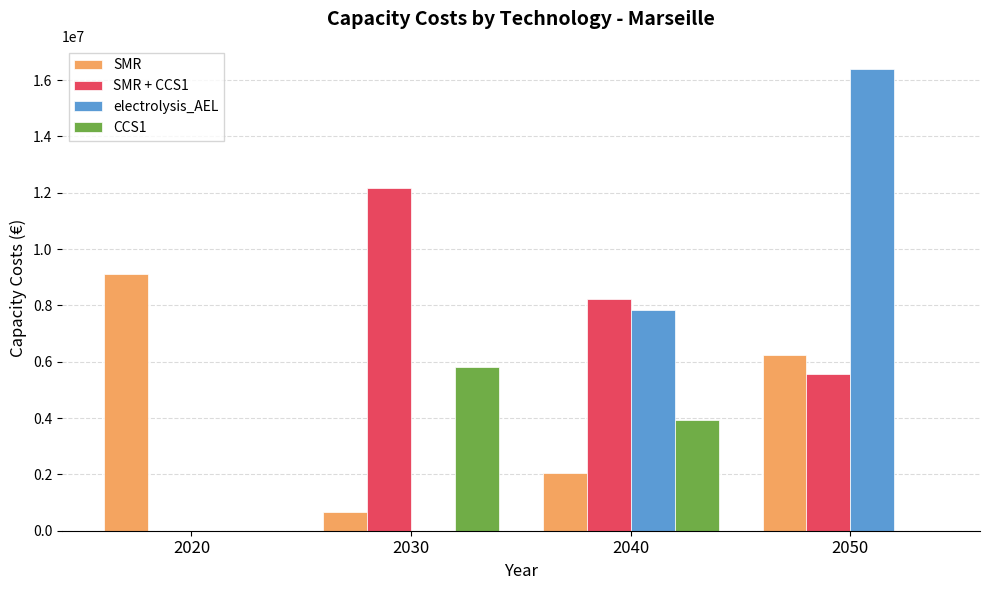

How many distinct data groups are displayed?

4